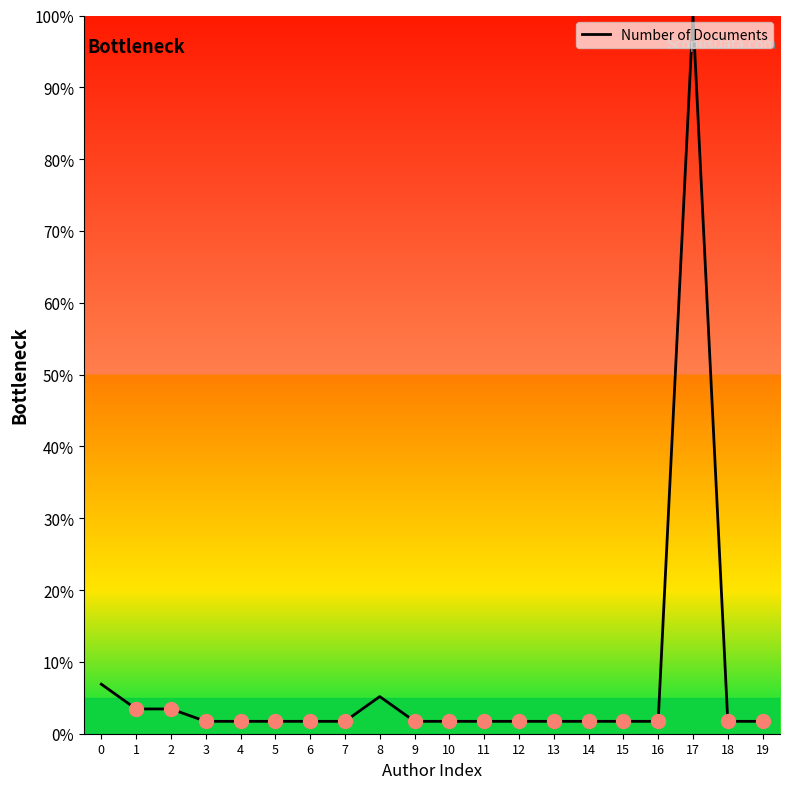

Is it true that the value at 7 is 1.7?

True